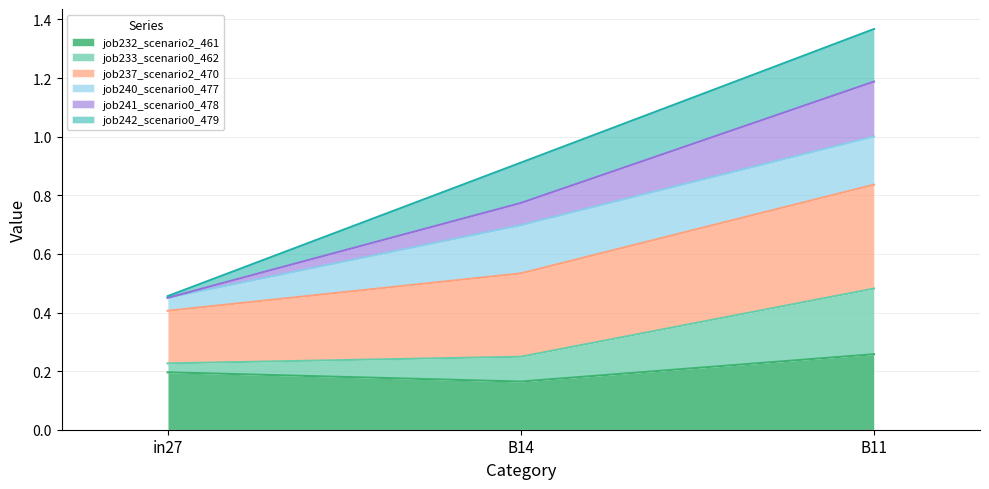

Which category has the lowest value in the job232_scenario2_461 series?

B14